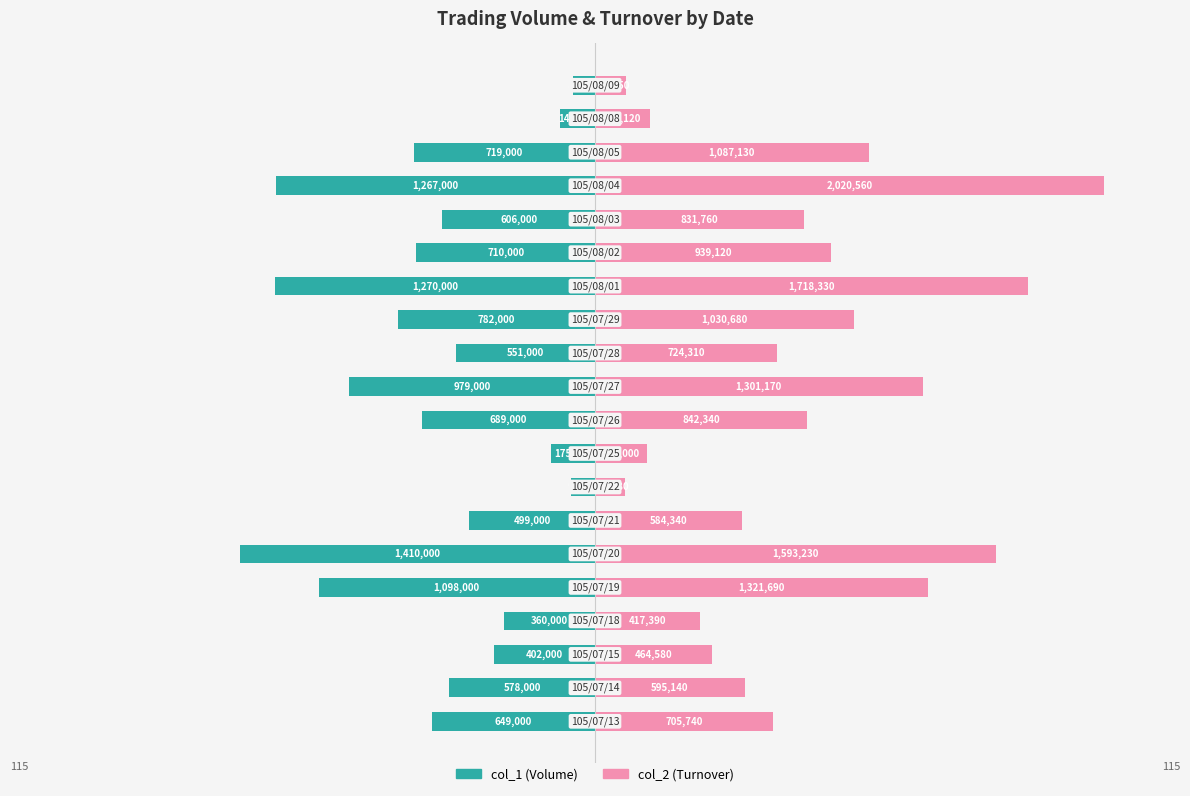

List the series in order of their peak value, lowest first.

col_1 (Volume), col_2 (Turnover)